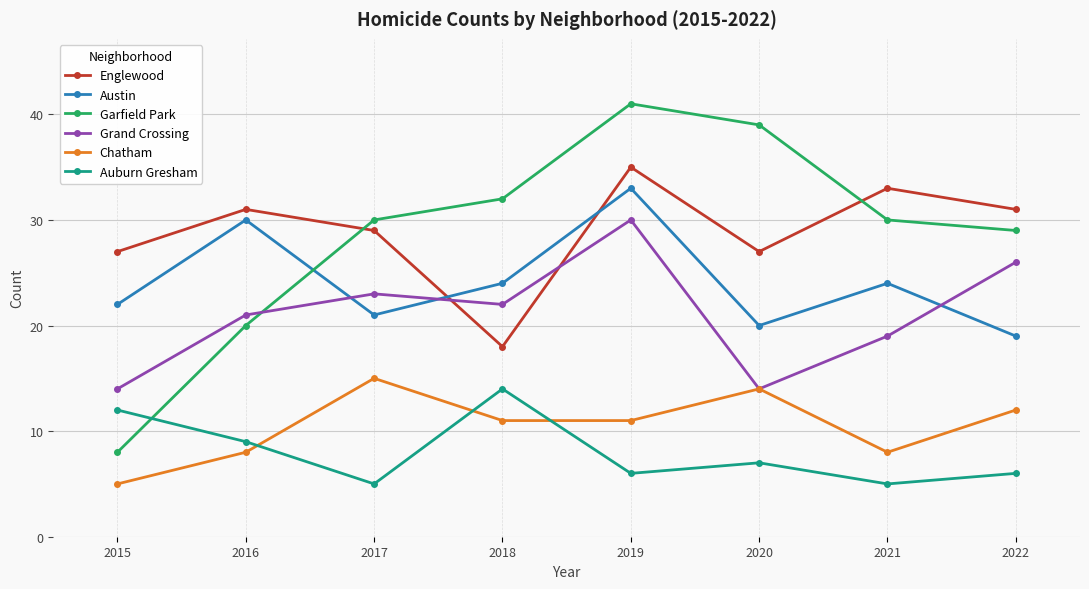

True or false: Chatham and Garfield Park intersect in this chart.

False